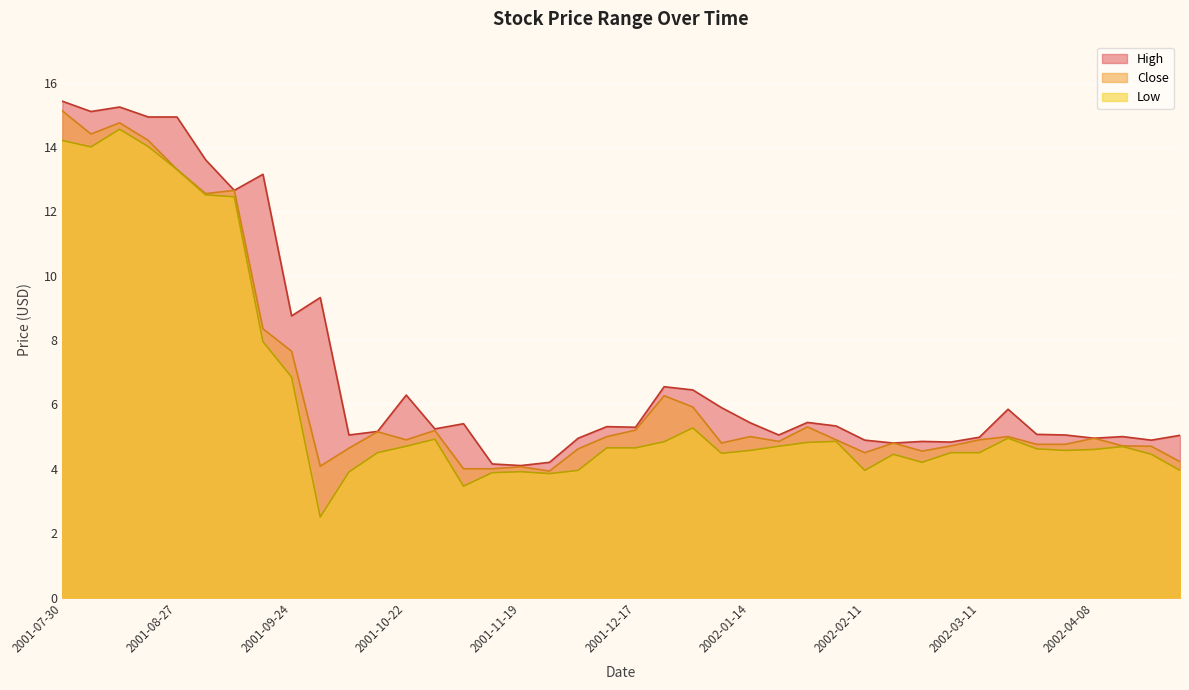

How many interior local peaks does the High series have?

11